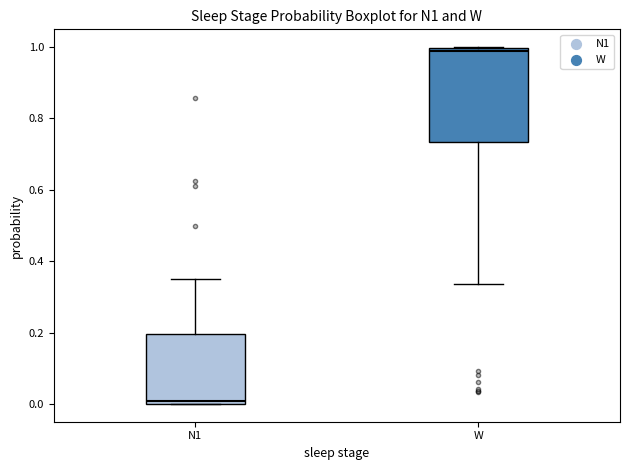

Comparing the boxes themselves (not the whiskers), which one is the tallest?

W